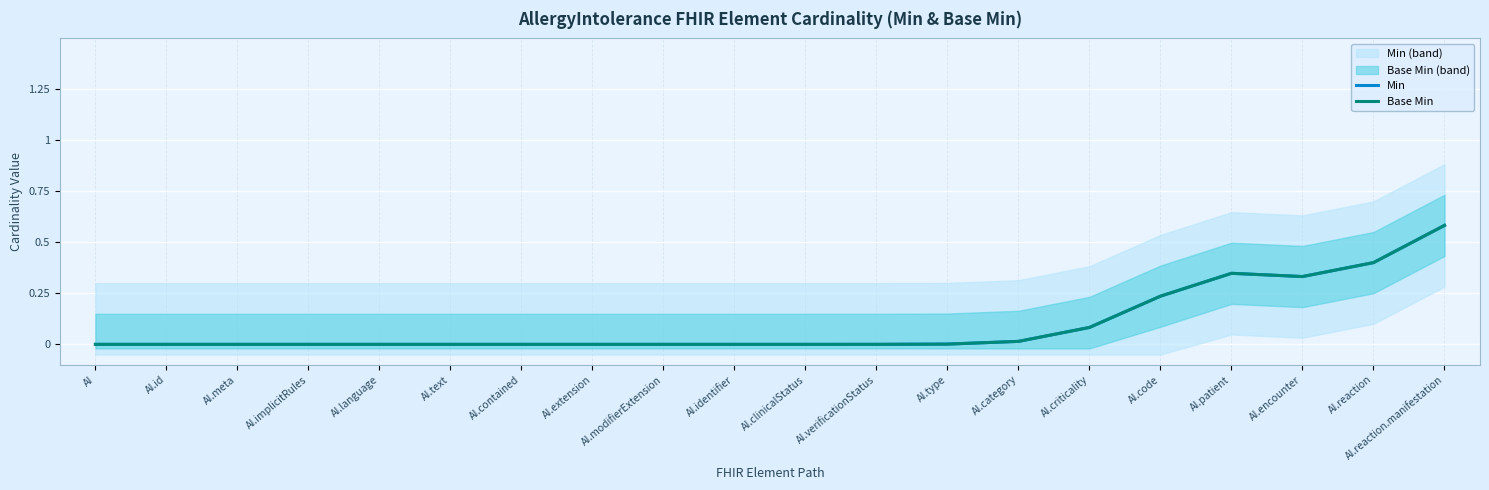

What is the difference between the maximum and second lowest values in the Base Min series?

0.6